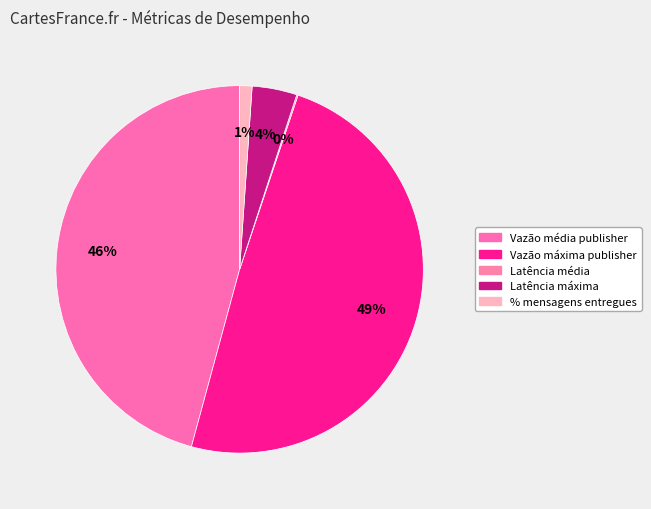

True or false: Vazão máxima publisher accounts for 49% of the total.

True